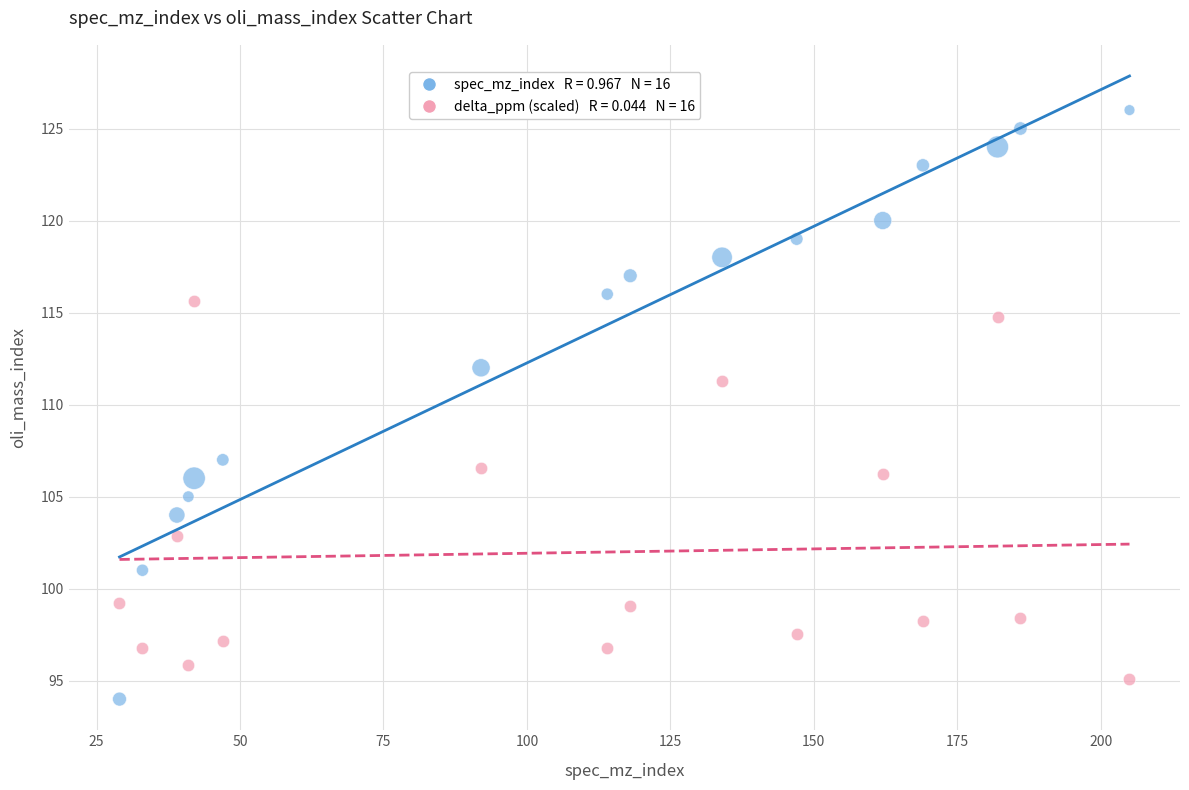

Across all series, what Y value is closest to 110?

111.3